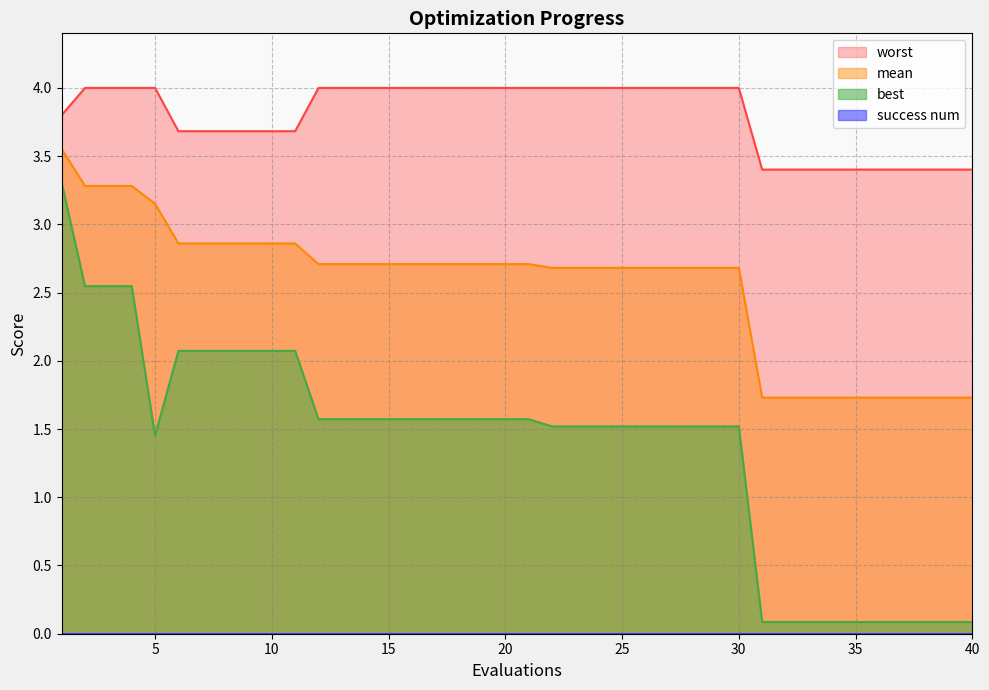

True or false: worst and mean intersect in this chart.

False